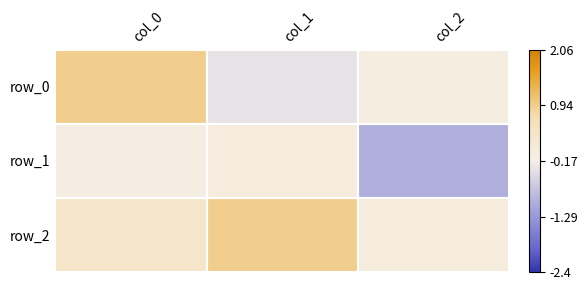

What is the total value across all series at col_2?

-1.1